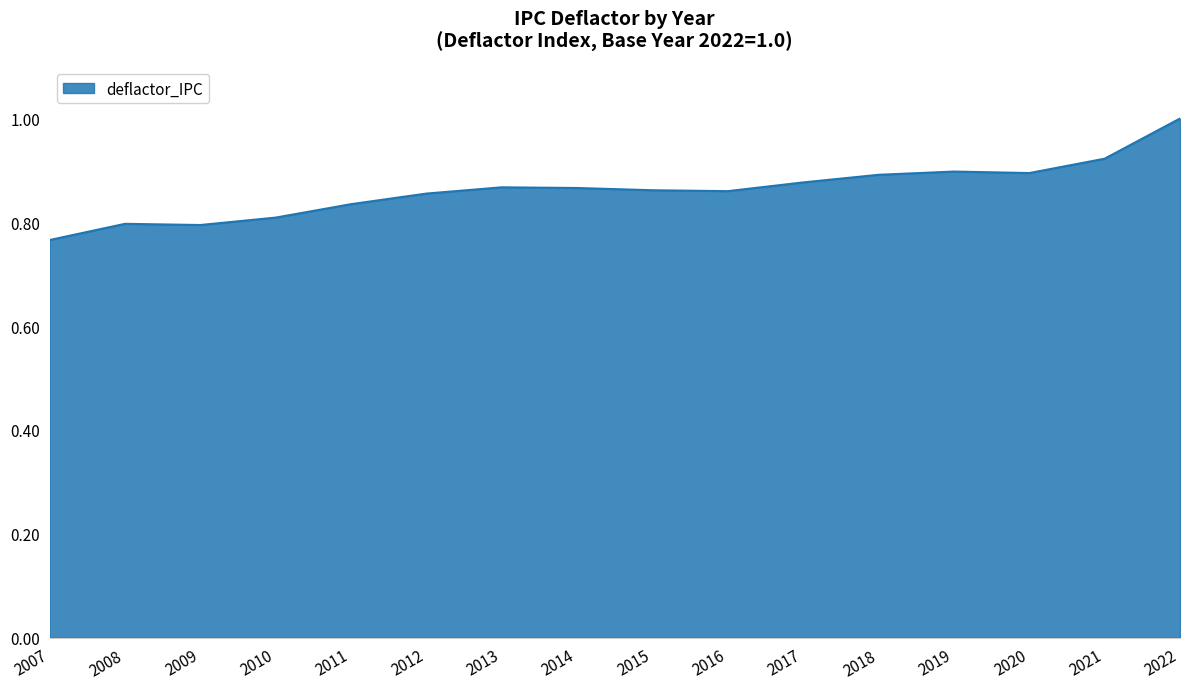

The value at 2011 is 0.8. True or false?

True